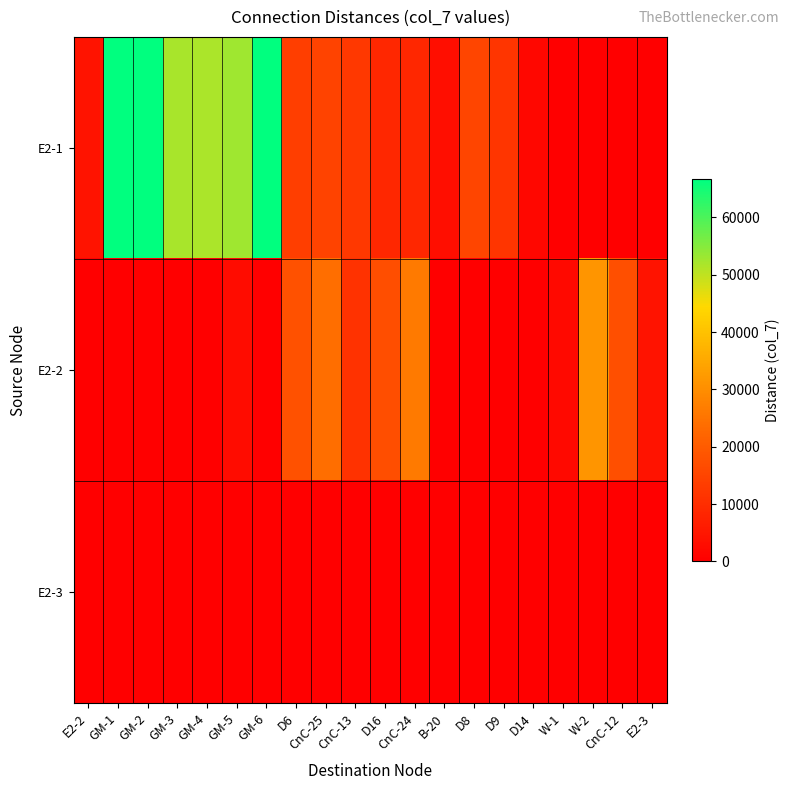

At how many categories does at least one series exceed 52672?

4